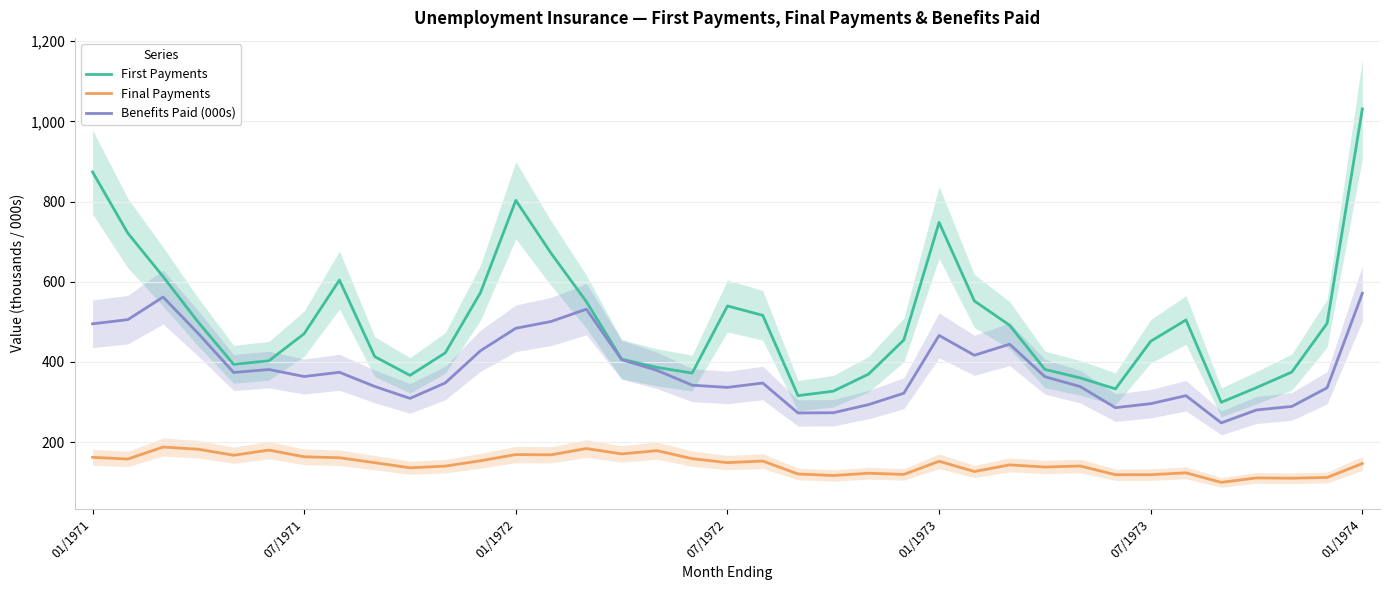

Does the chart have visible grid lines?

Yes